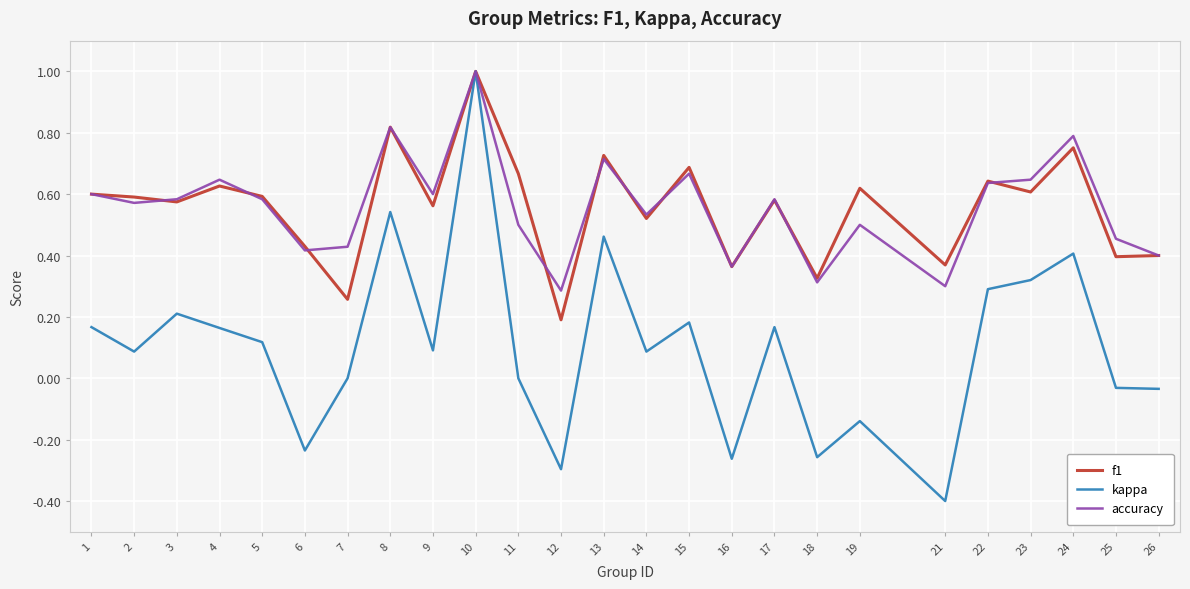

Where is the first local maximum for kappa?

3